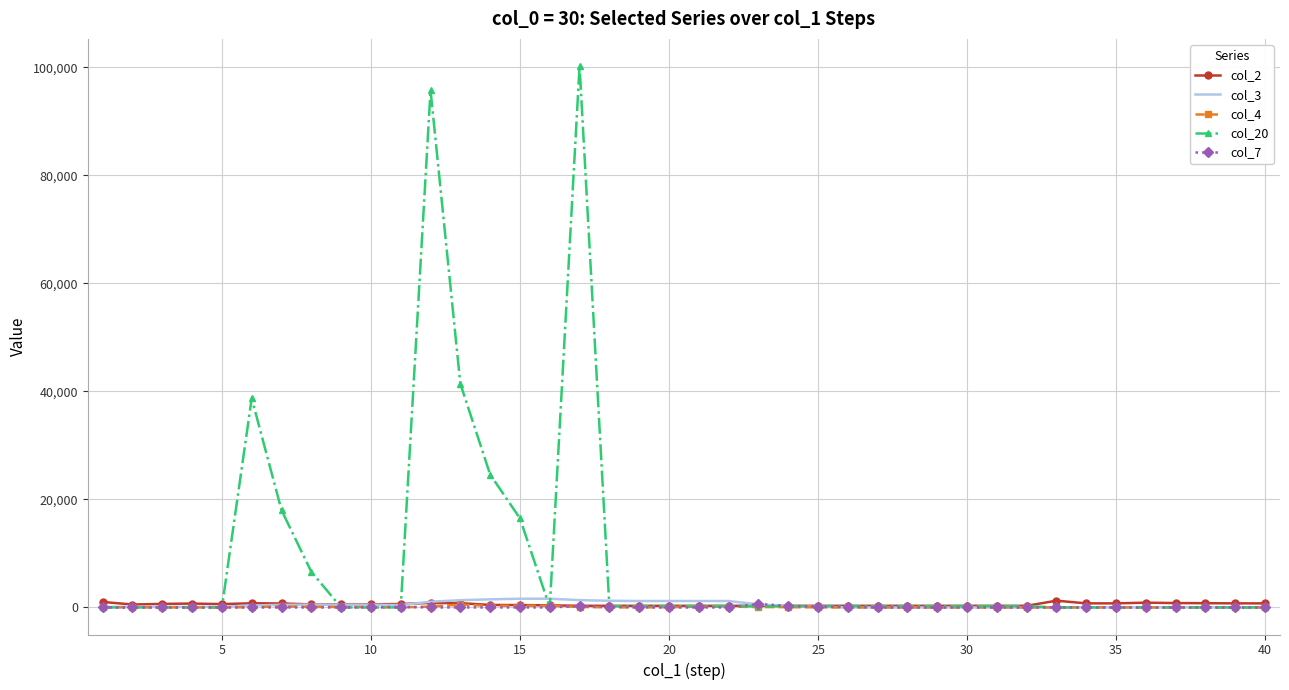

What is the maximum value shown in the chart?

100225